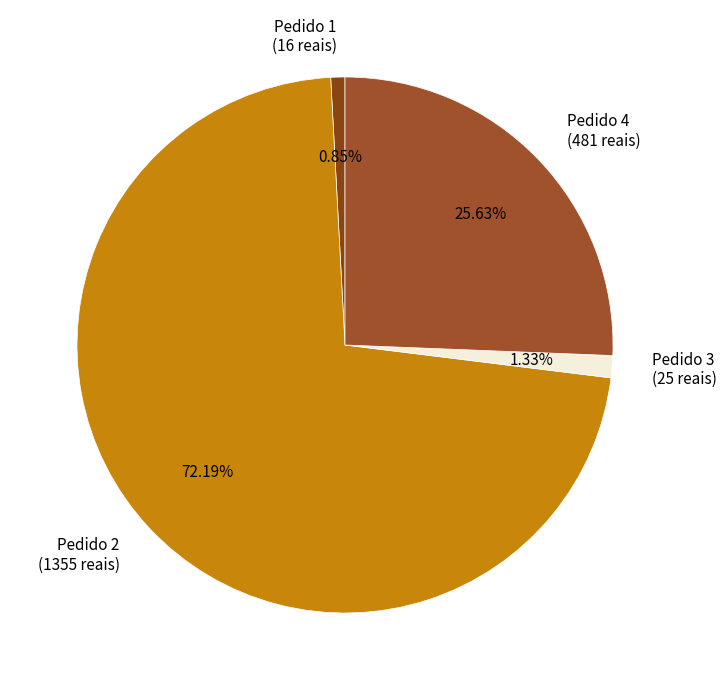

How many segments does this pie chart have?

4